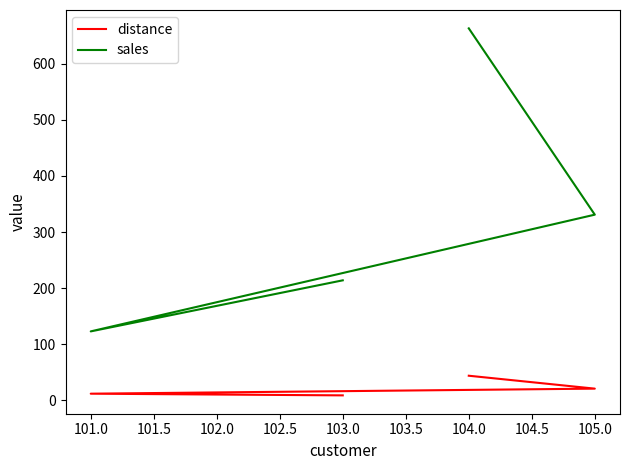

True or false: distance and sales cross at least once.

False